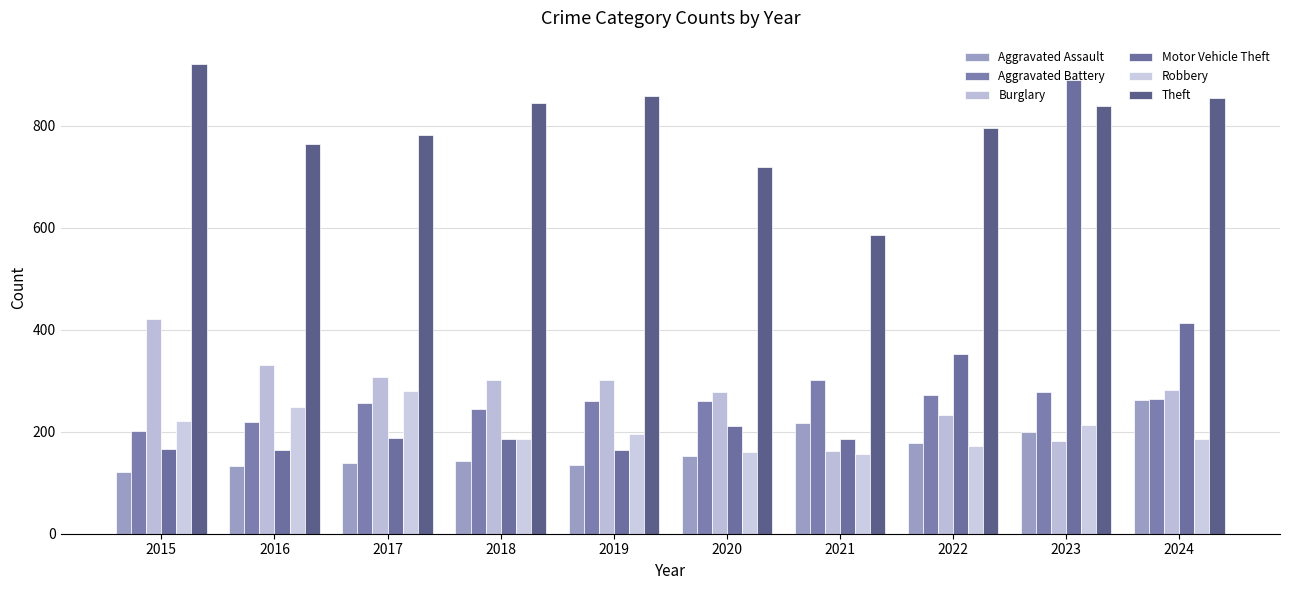

Reading right to left, extract all data points from this chart.

Aggravated Assault: 2024=263	2023=199	2022=177	2021=217	2020=153	2019=134	2018=143	2017=138	2016=132	2015=121
Aggravated Battery: 2024=265	2023=278	2022=272	2021=302	2020=261	2019=260	2018=245	2017=257	2016=219	2015=201
Burglary: 2024=281	2023=181	2022=232	2021=163	2020=278	2019=301	2018=302	2017=307	2016=331	2015=421
Motor Vehicle Theft: 2024=413	2023=889	2022=353	2021=185	2020=212	2019=164	2018=186	2017=187	2016=164	2015=166
Robbery: 2024=185	2023=213	2022=172	2021=157	2020=160	2019=195	2018=186	2017=279	2016=248	2015=222
Theft: 2024=854	2023=839	2022=796	2021=585	2020=720	2019=859	2018=844	2017=782	2016=764	2015=921